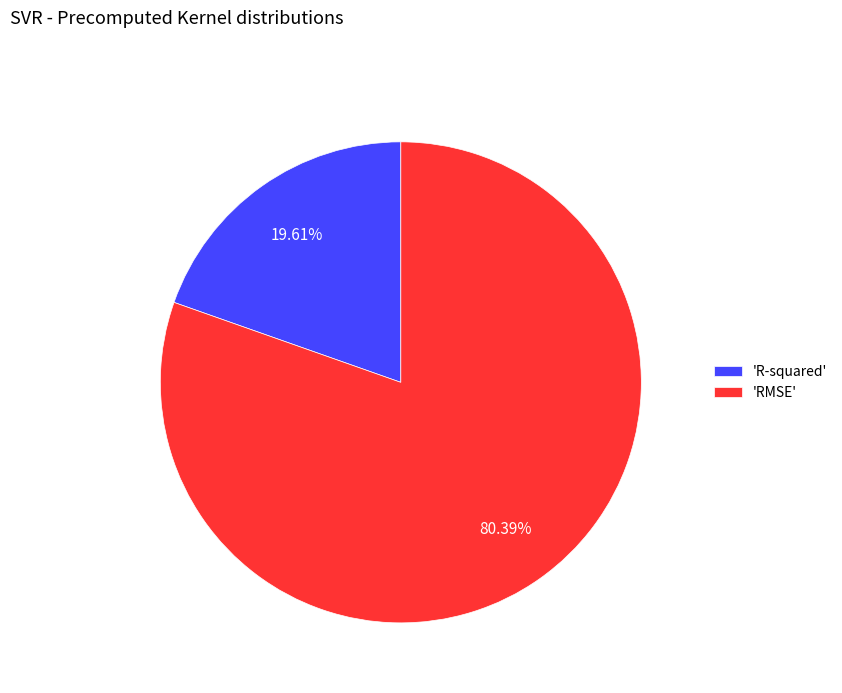

Count the number of slices in the pie.

2